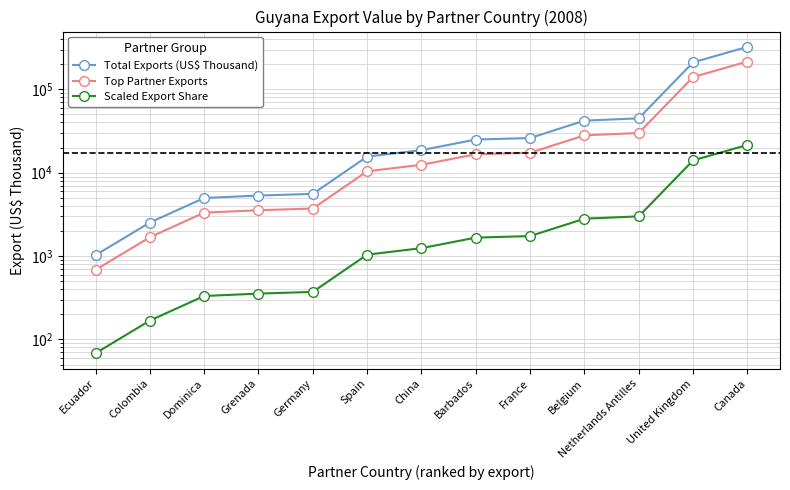

What is the sum of all Total Exports (US$ Thousand) values?

725305.8